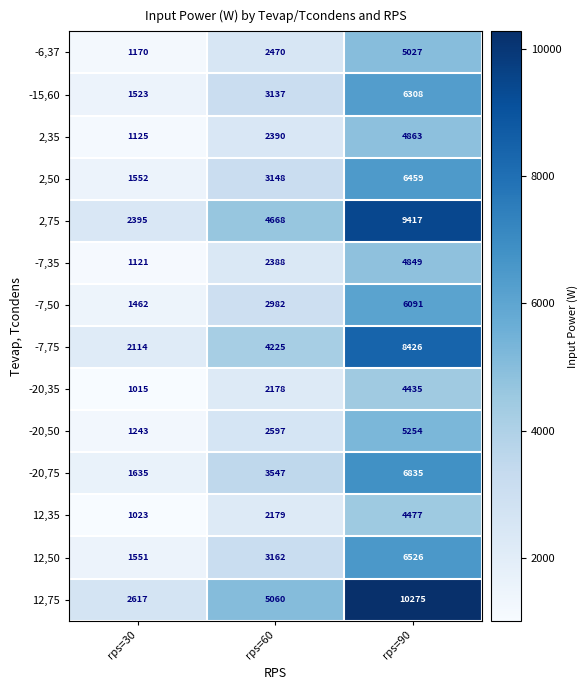

What is the difference between the maximum and minimum values in the 2,50 series?

4907